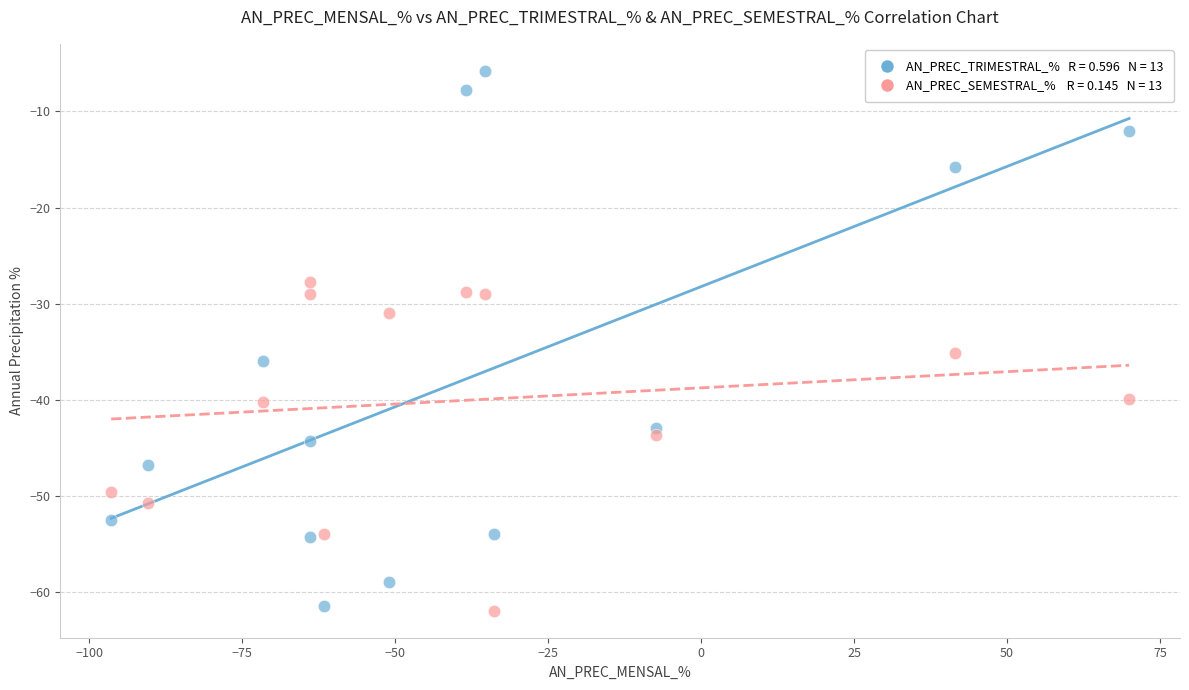

Across all data points, what is the range of Y values (max minus min)?

56.2